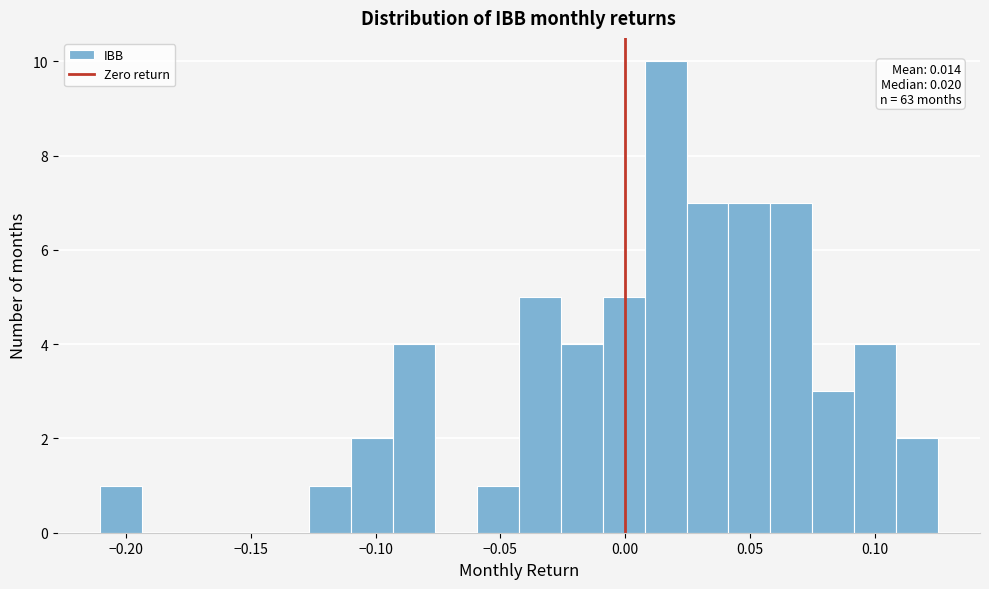

Around what value on the x-axis is the tallest bar? Give the approximate position of its centre, as read against the axis.

0.015